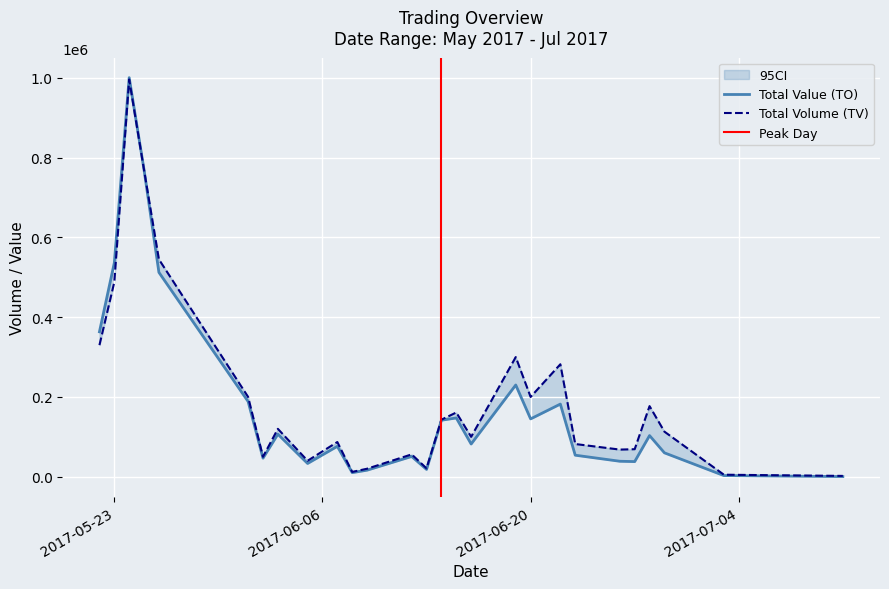

What is the approximate value of TV at 2017-06-12?

56000